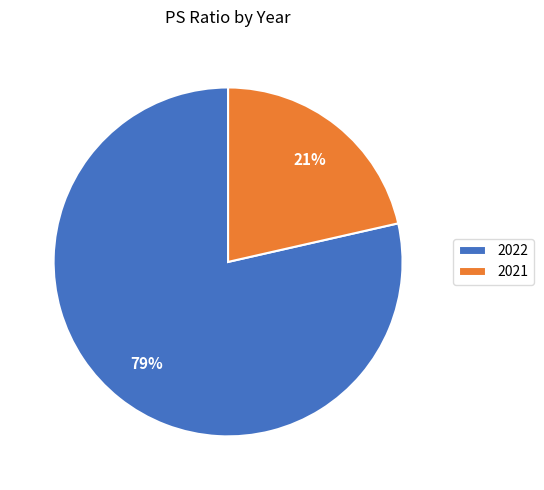

Combined, do 2021 and 2022 account for over 50%?

Yes